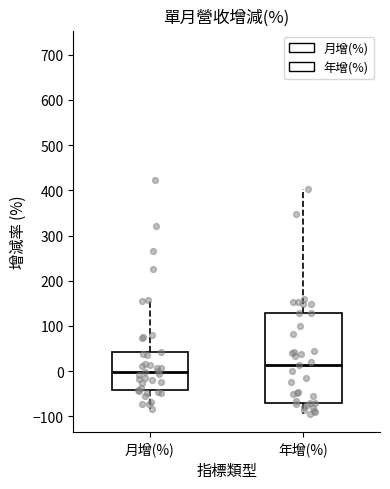

Reading left to right, read every box against the y-axis: the position of its median line, the range the box covers, and the ends of its whiskers. The values are not printed on the chart, so give them approximately, as read against the axis.

月增(%): median 0, box -40 to 40, whiskers -80 to 160
年增(%): median 10, box -70 to 130, whiskers -90 to 400